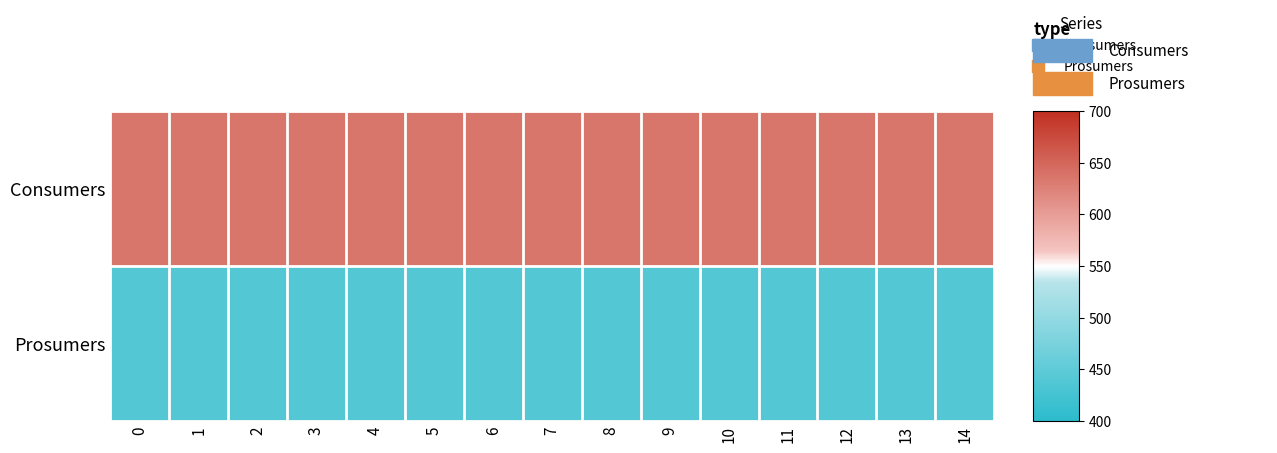

Rank the series at 9 from lowest to highest value.

Prosumers, Consumers